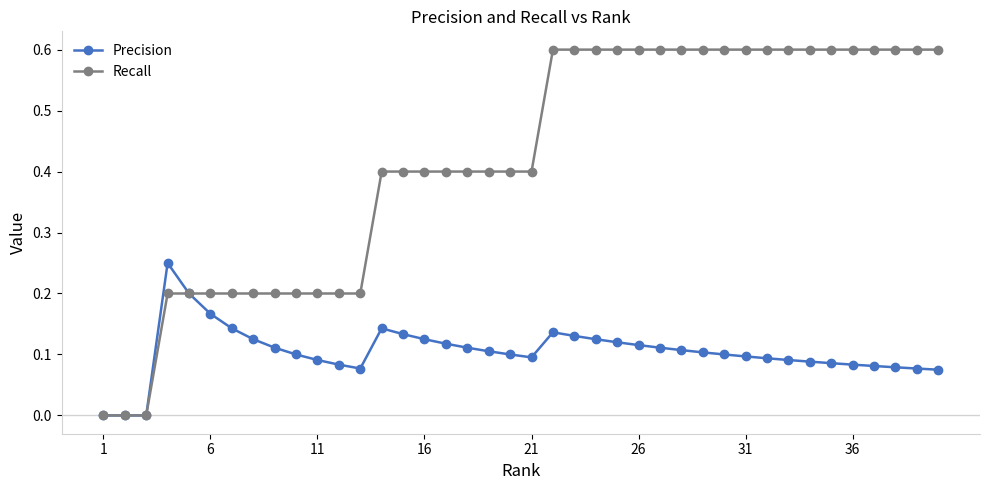

Rank the series by their maximum value, from lowest to highest.

Precision, Recall